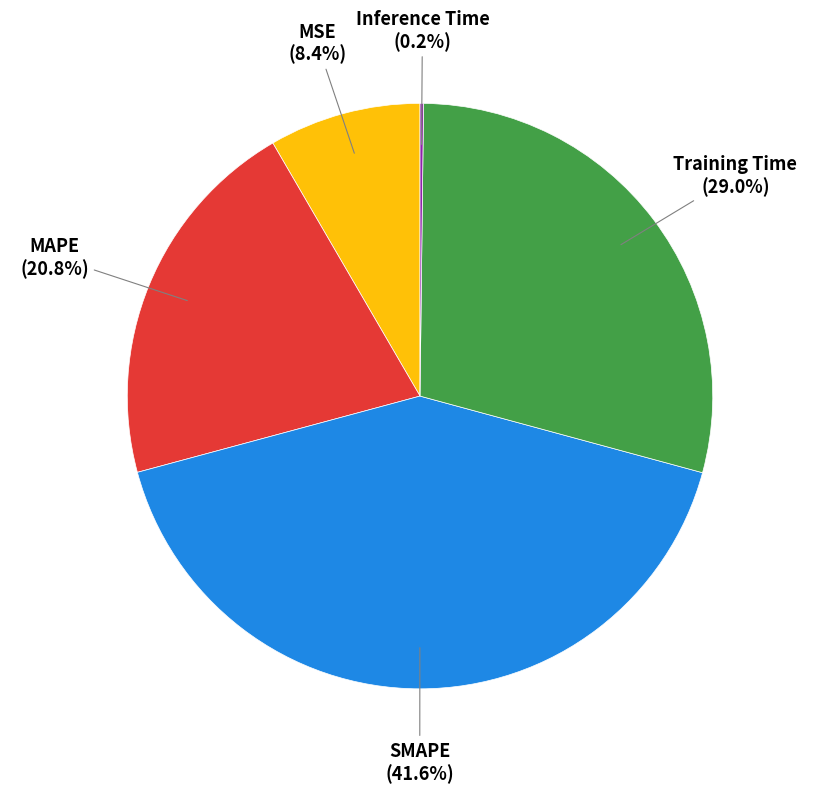

To the nearest percent, what portion does SMAPE represent?

42%